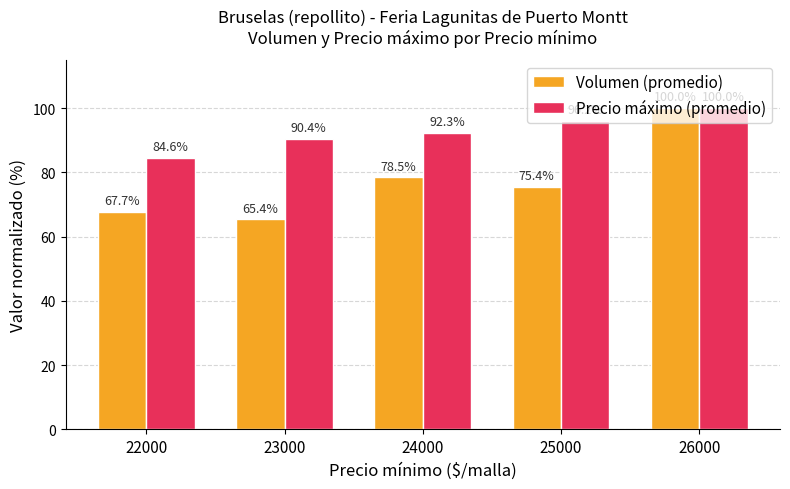

Where is Volumen (promedio) nearest to the value 82?

24000